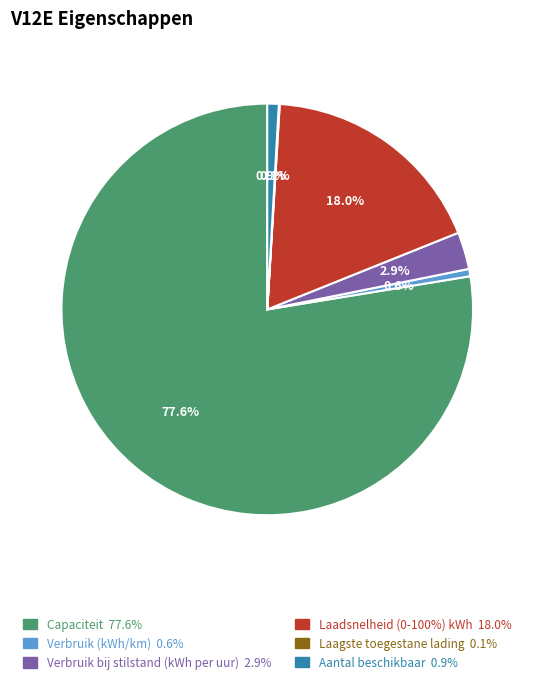

Do Capaciteit and Verbruik (kWh/km) together represent more than half of the pie?

Yes